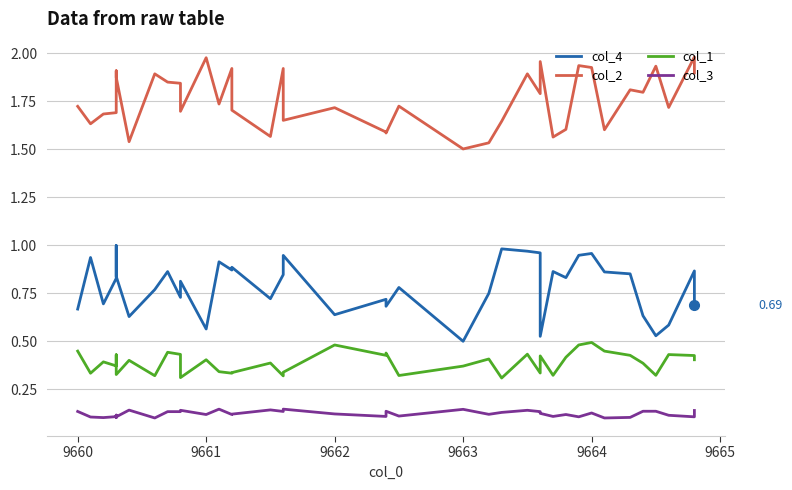

Rank the series by their maximum value, from lowest to highest.

col_3, col_1, col_4, col_2